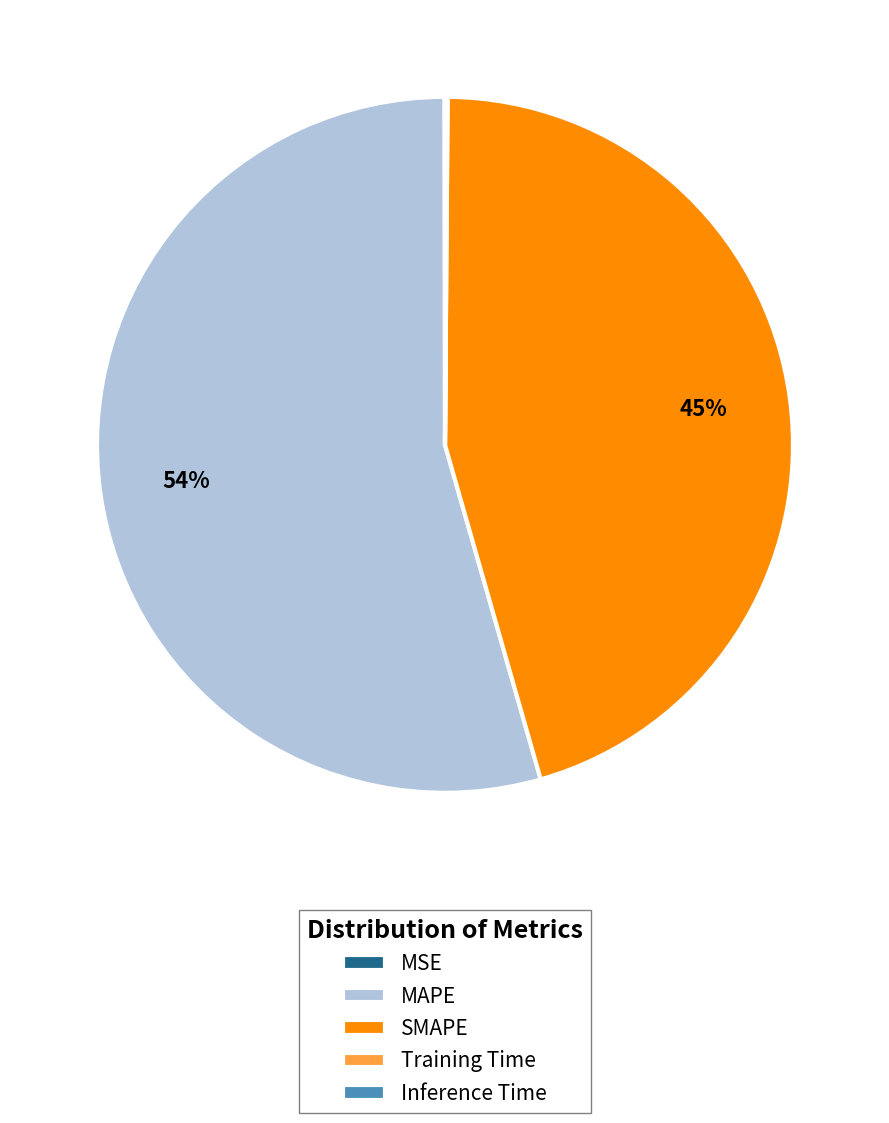

Which category has the biggest portion of the pie?

MAPE